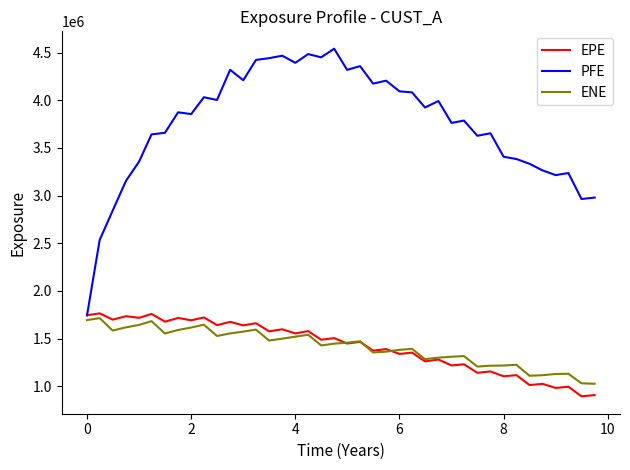

Which series has the largest range (max minus min)?

PFE